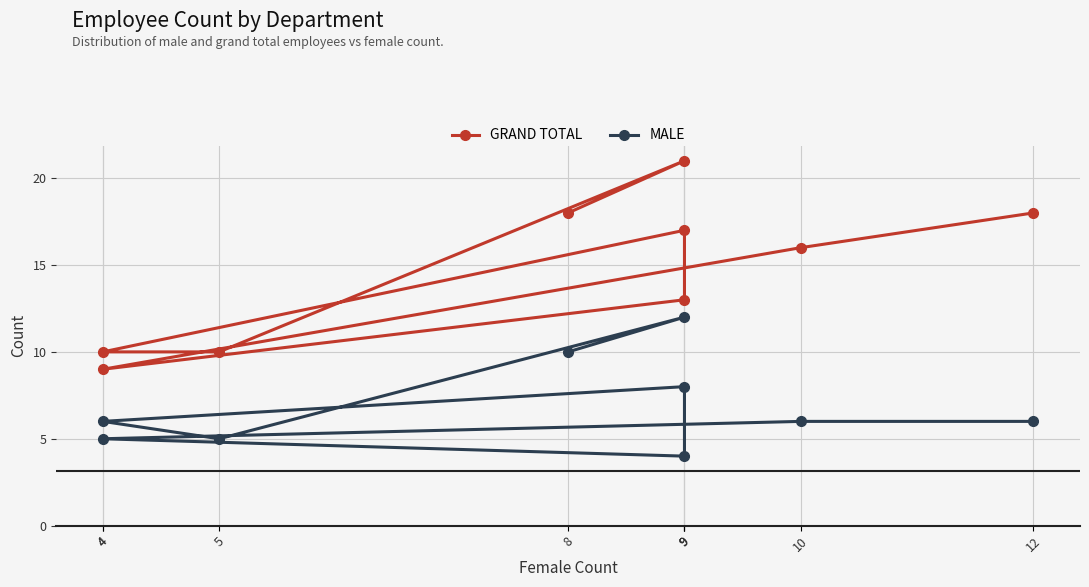

True or false: MALE and GRAND TOTAL cross at least once.

False